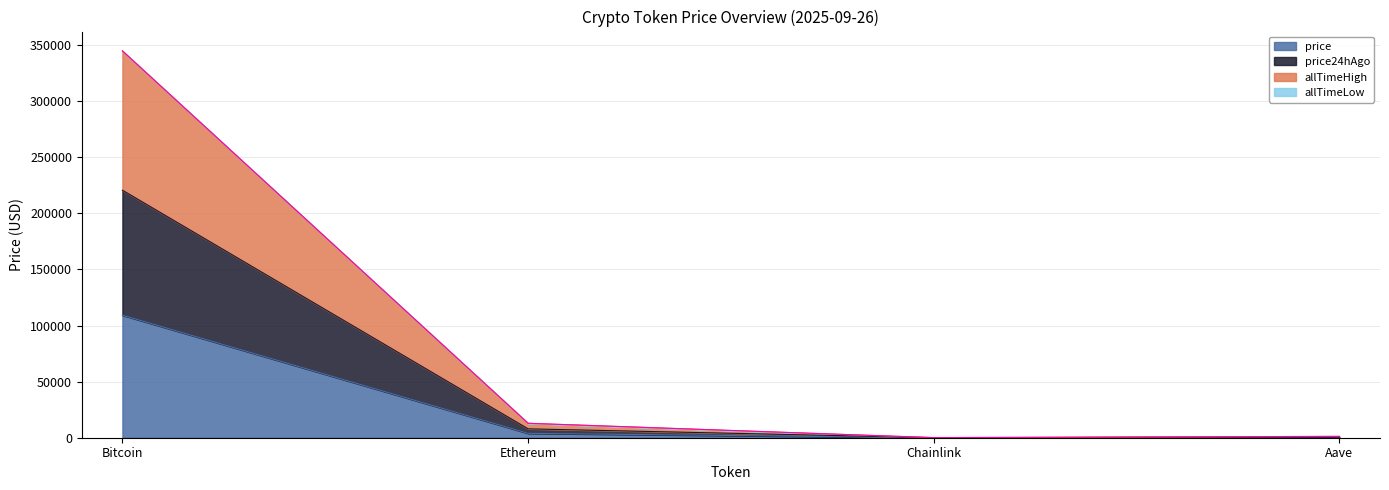

True or false: price24hAgo has a value of 7916.2 at Ethereum.

True